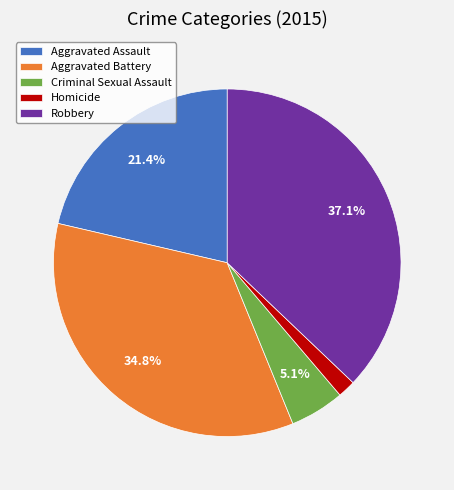

To the nearest percent, what percentage of the pie is Aggravated Battery?

35%